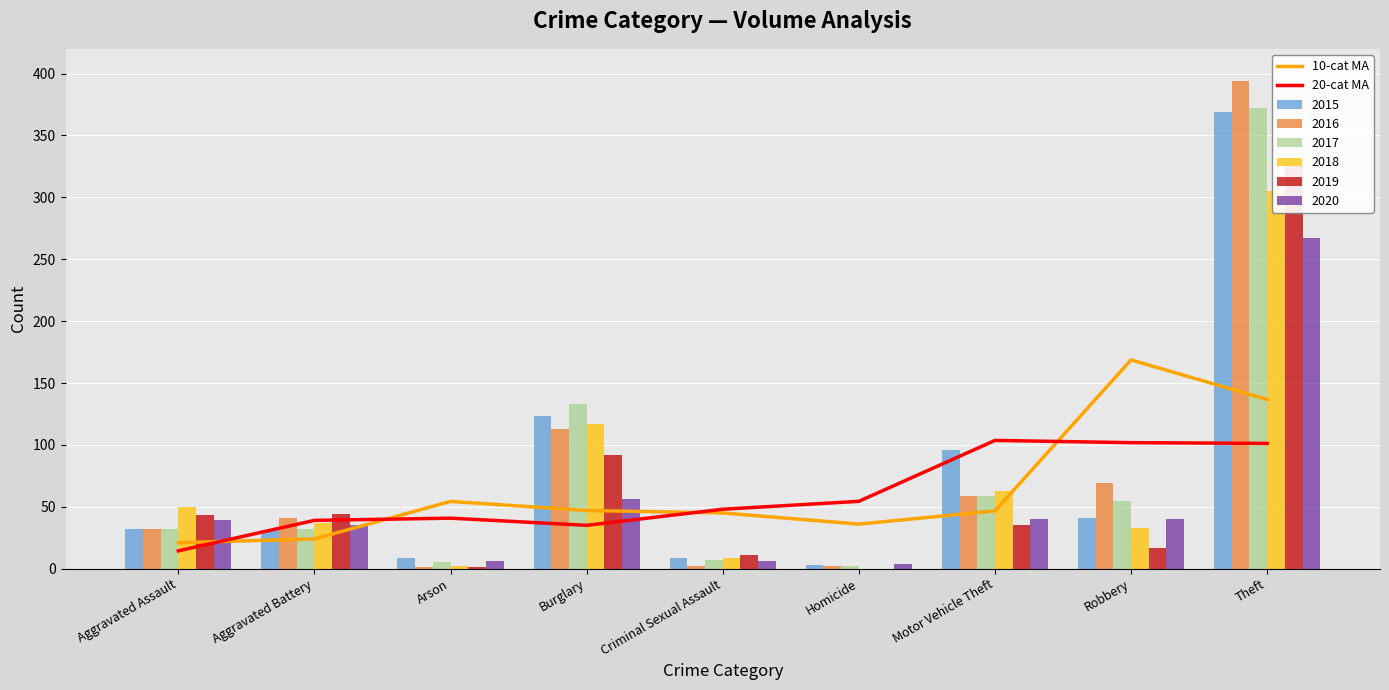

The 20-cat MA series shows 52.9 at Burglary. True or false?

False